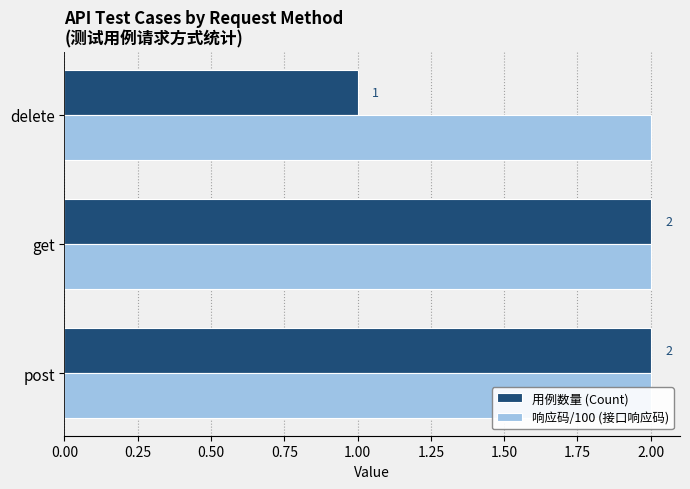

Reading left to right, list all the values displayed in this chart.

用例数量 (Count): 2.0	2.0	1.0
响应码/100 (接口响应码): 0.3	0.3	0.3